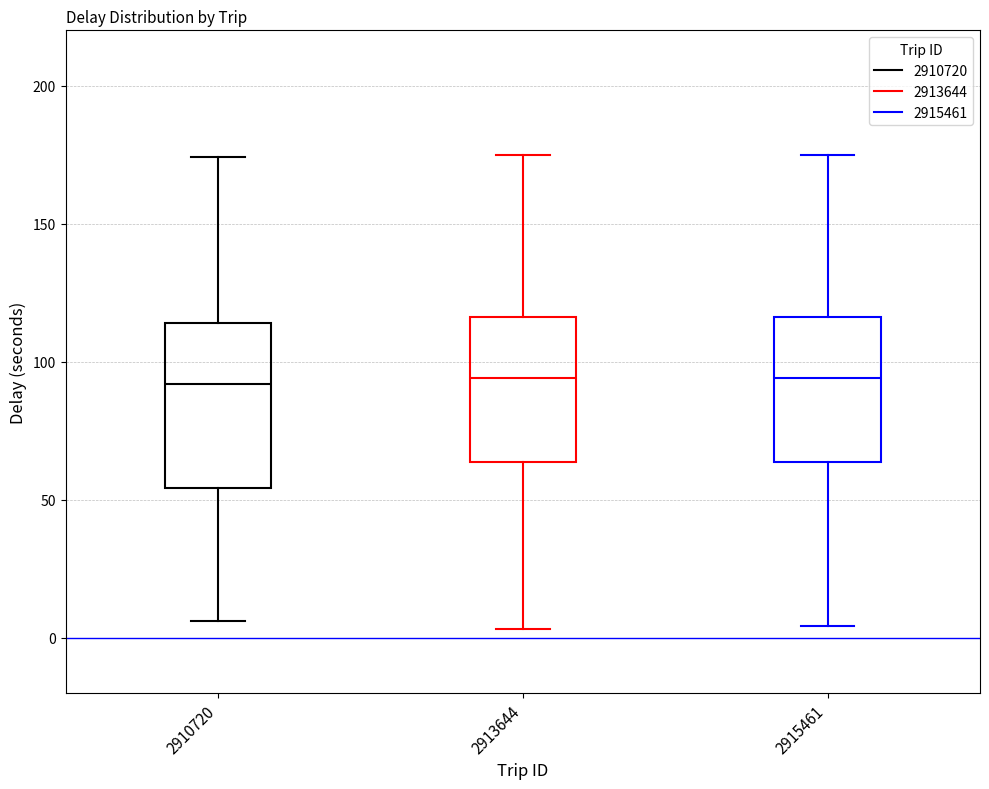

Reading left to right, transcribe this box plot: for each box, give where its median line is, the range the box spans, and where its two whiskers end, as read against the y-axis. The values are not printed on the chart, so give them approximately, as read against the axis.

2910720: median 90, box 55 to 115, whiskers 5 to 175
2913644: median 95, box 65 to 115, whiskers 5 to 175
2915461: median 95, box 65 to 115, whiskers 5 to 175